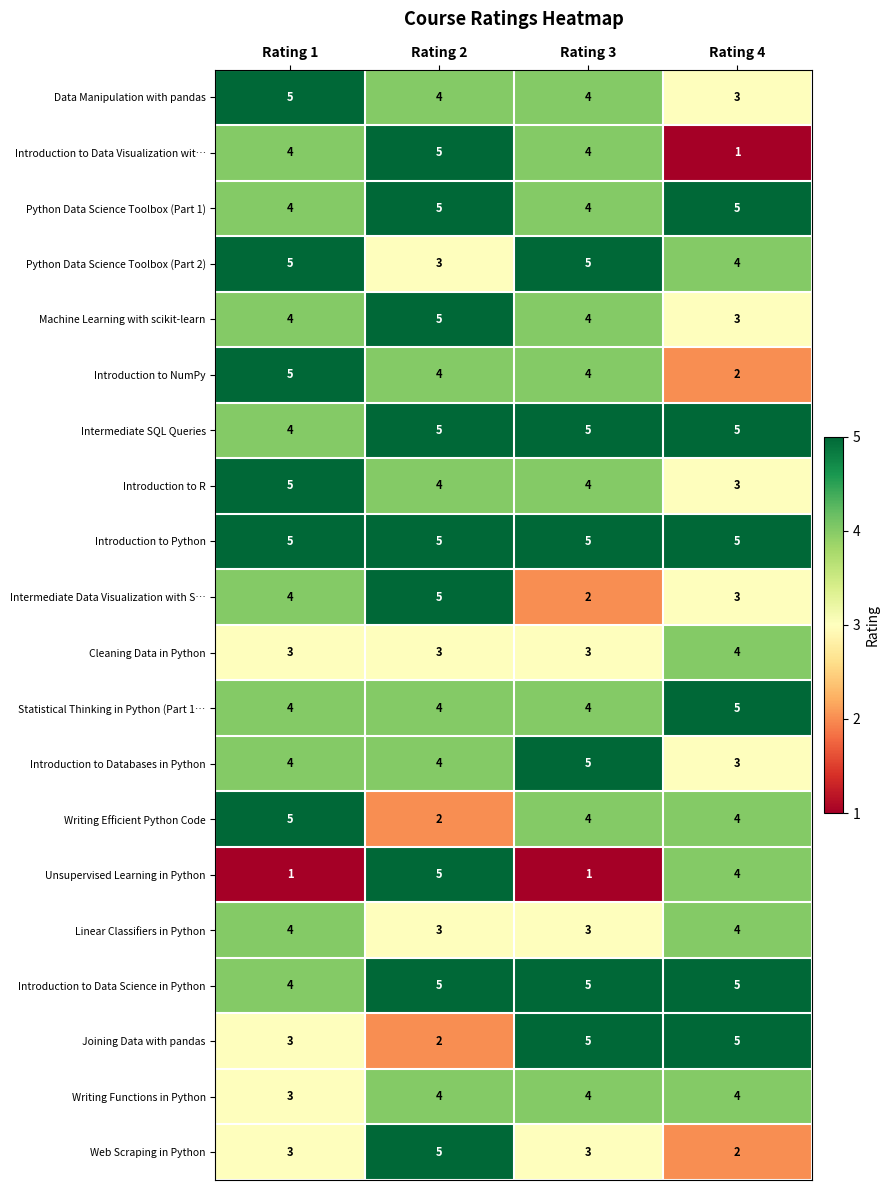

What is the spread (max minus min) of values at Rating 3?

4